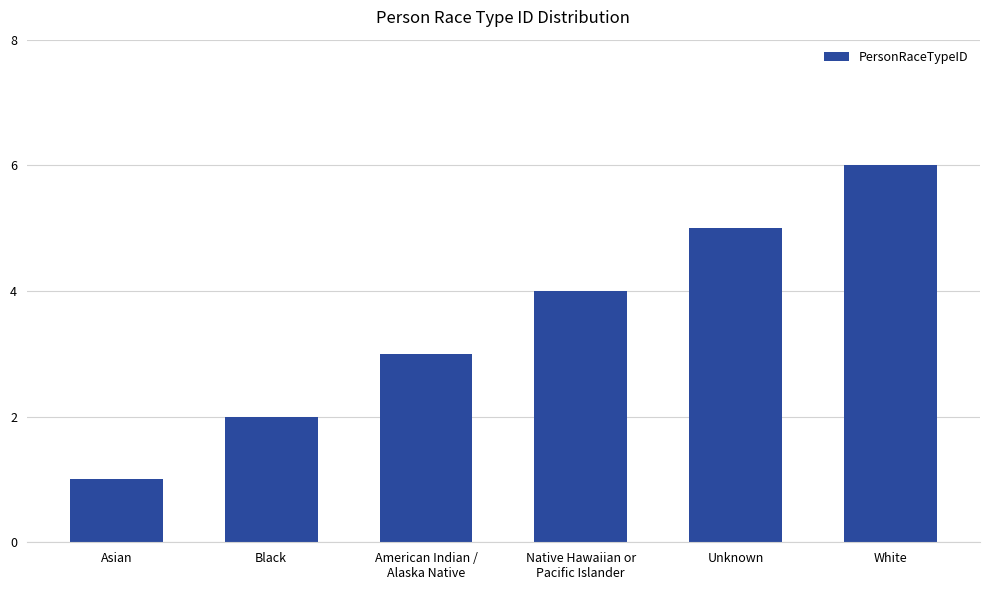

What is the value of the 3rd bar from the left?

3